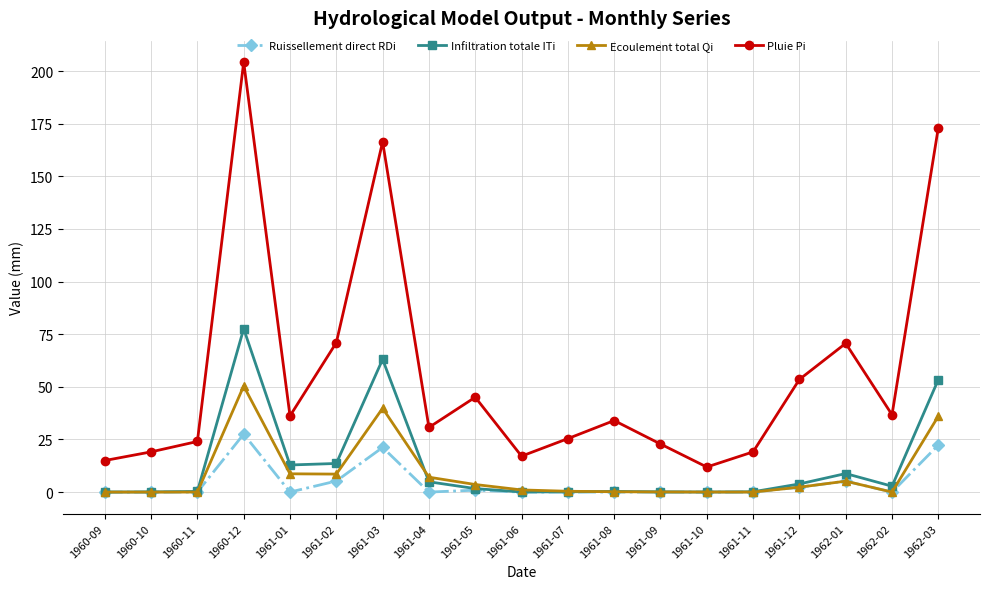

The value of Infiltration totale ITi at 1962-03 is 19.3. True or false?

False